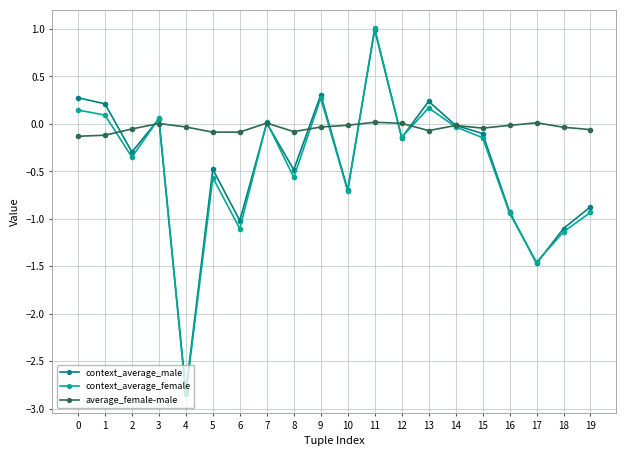

Which series has the largest total across all categories?

average_female-male